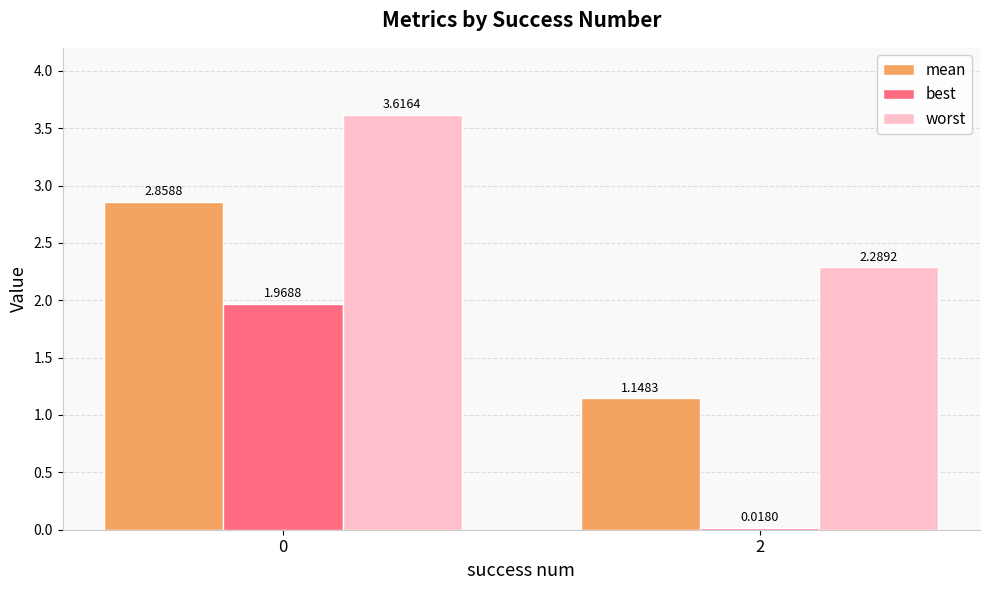

How many data points in mean are above 2?

1